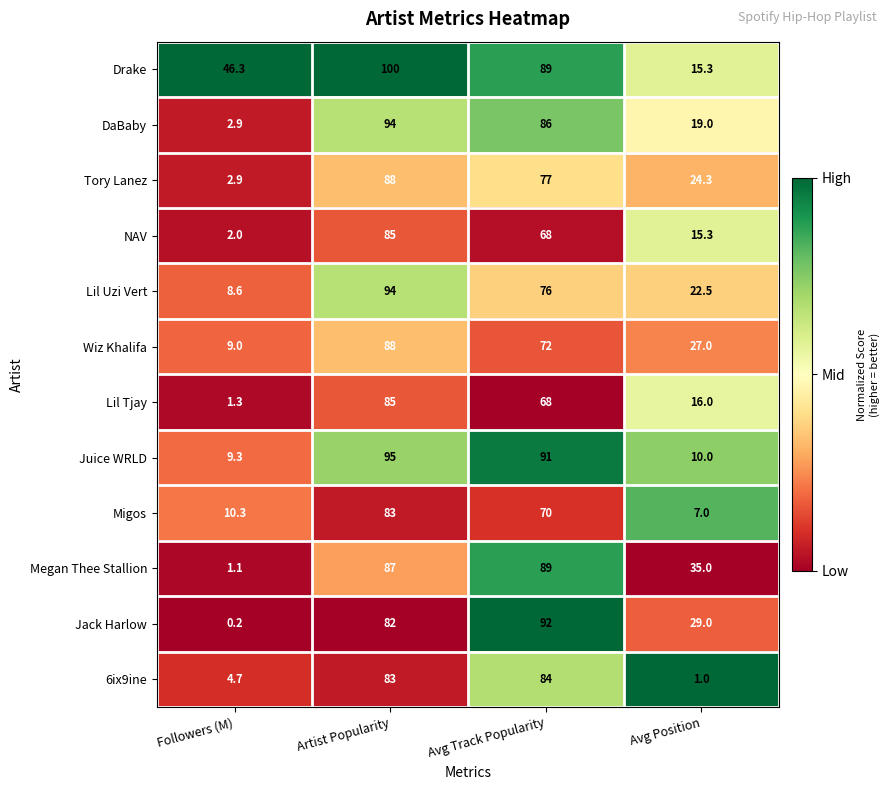

List the labels in order of Wiz Khalifa value, smallest first.

Followers (M), Avg Position, Avg Track Popularity, Artist Popularity